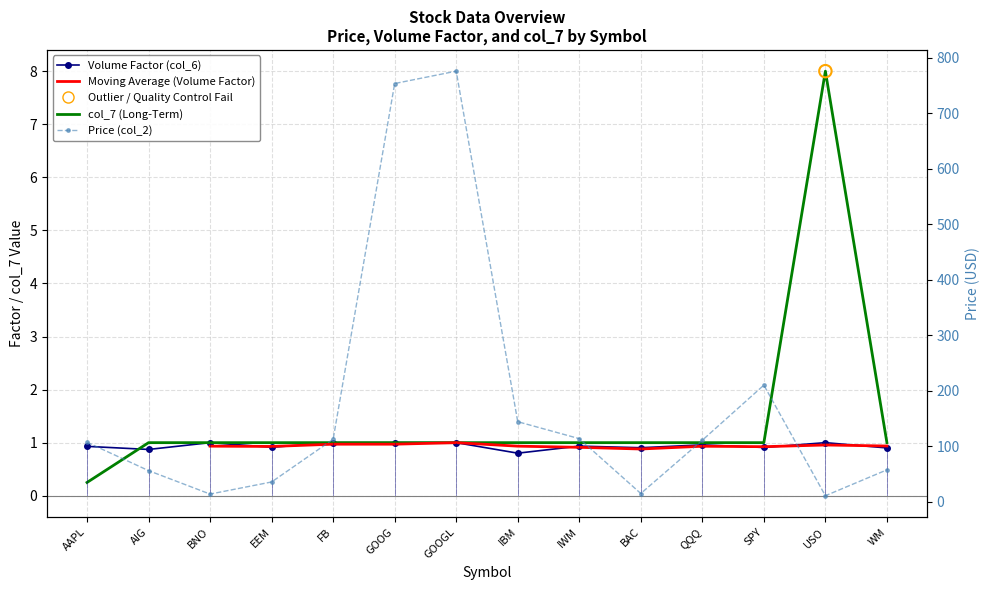

Which series contains the highest Y value?

Price (col_2)